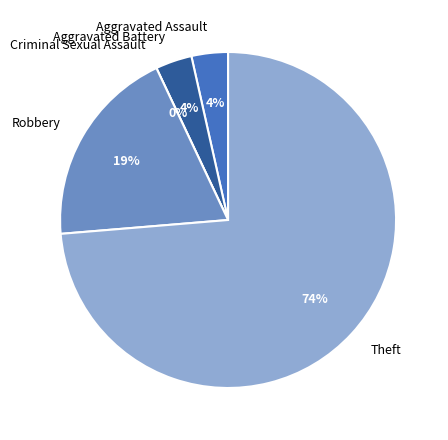

How many slices are in this pie chart?

5